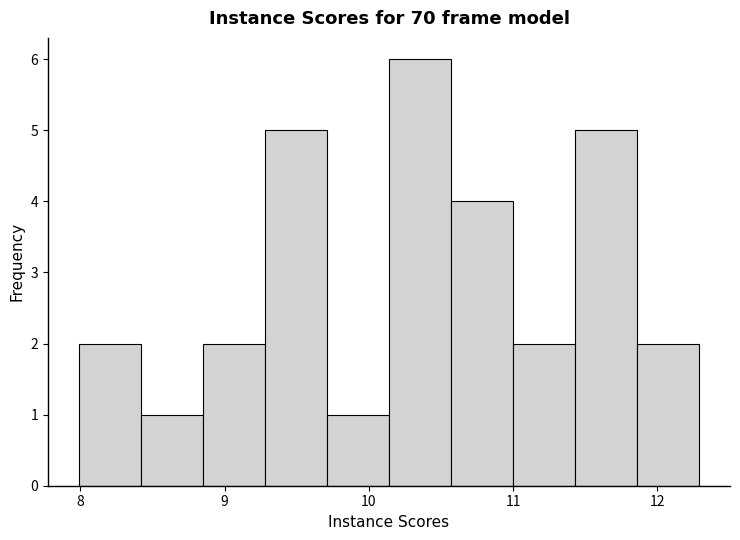

Reading left to right, transcribe this chart: for each bar, give the range it covers on the x-axis and its height. Neither the bar edges nor the heights are printed on the chart, so give them approximately, as read against the axes.

7.99 to 8.42: 2
8.42 to 8.85: 1
8.85 to 9.28: 2
9.28 to 9.71: 5
9.71 to 10.14: 1
10.14 to 10.57: 6
10.57 to 11.00: 4
11.00 to 11.43: 2
11.43 to 11.86: 5
11.86 to 12.29: 2